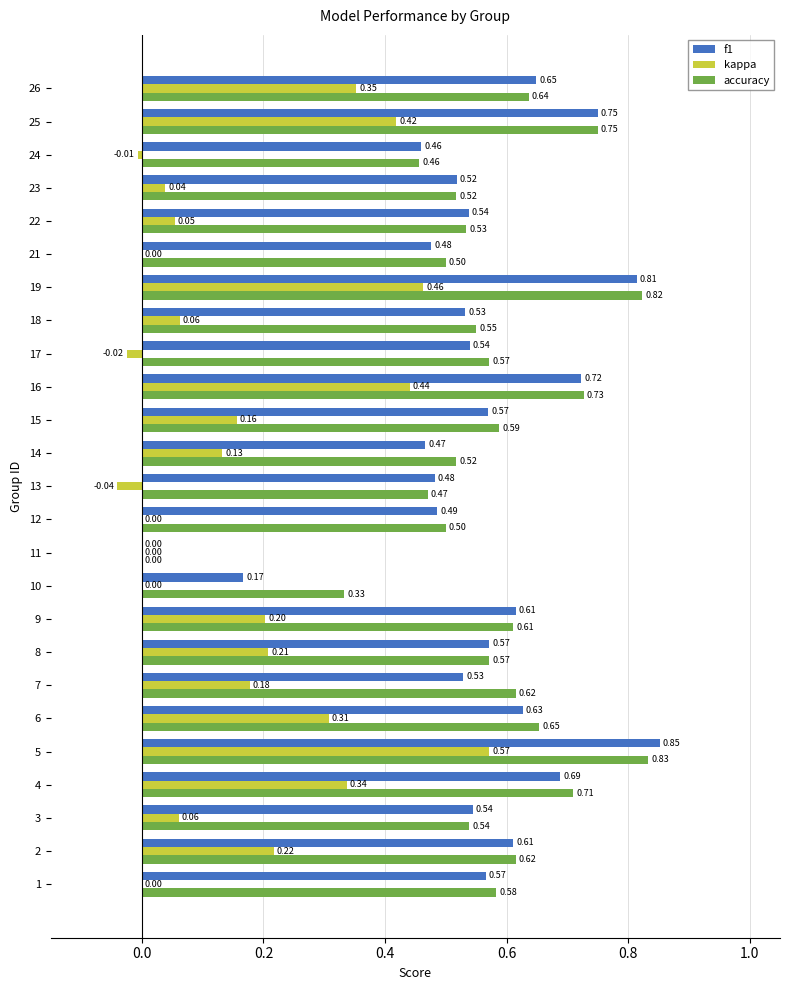

Which series has the widest spread of values?

f1